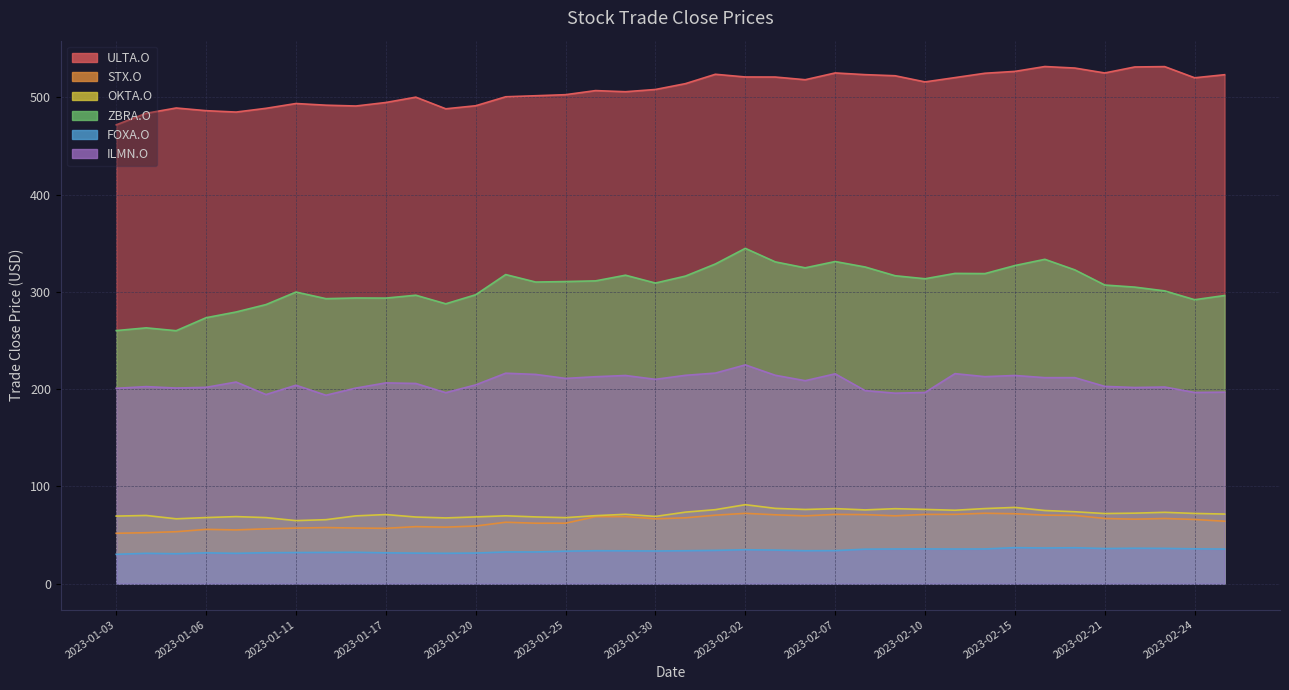

What is the label of the 5th point from the left?

2023-01-09